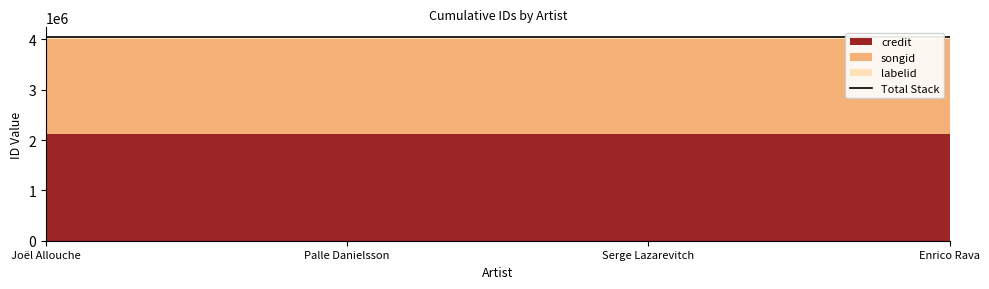

Reading left to right, list all the values displayed in this chart.

credit: 2113298	2113298	2113298	2113298
songid: 1889285	1889285	1889285	1889285
labelid: 35698	35698	35698	35698